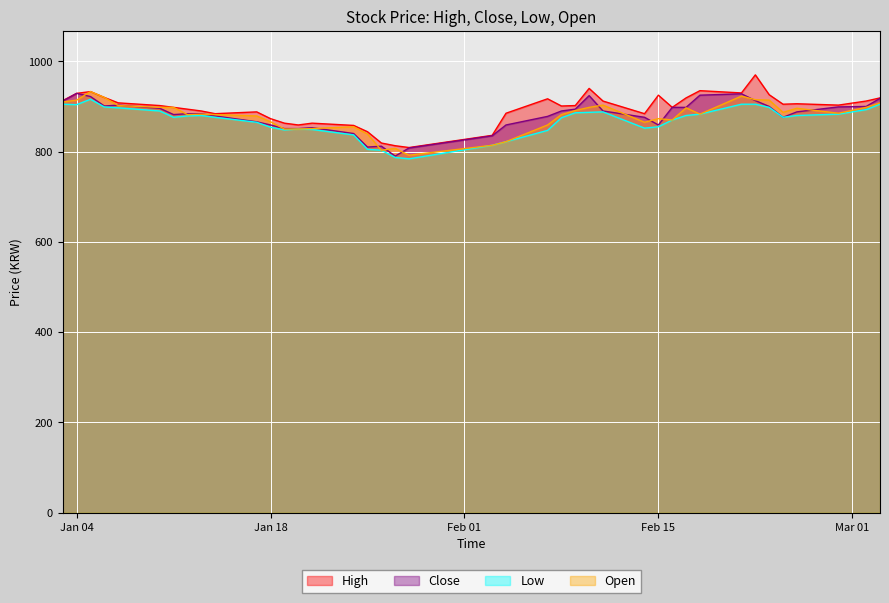

How many interior local valleys does the Open series have?

8